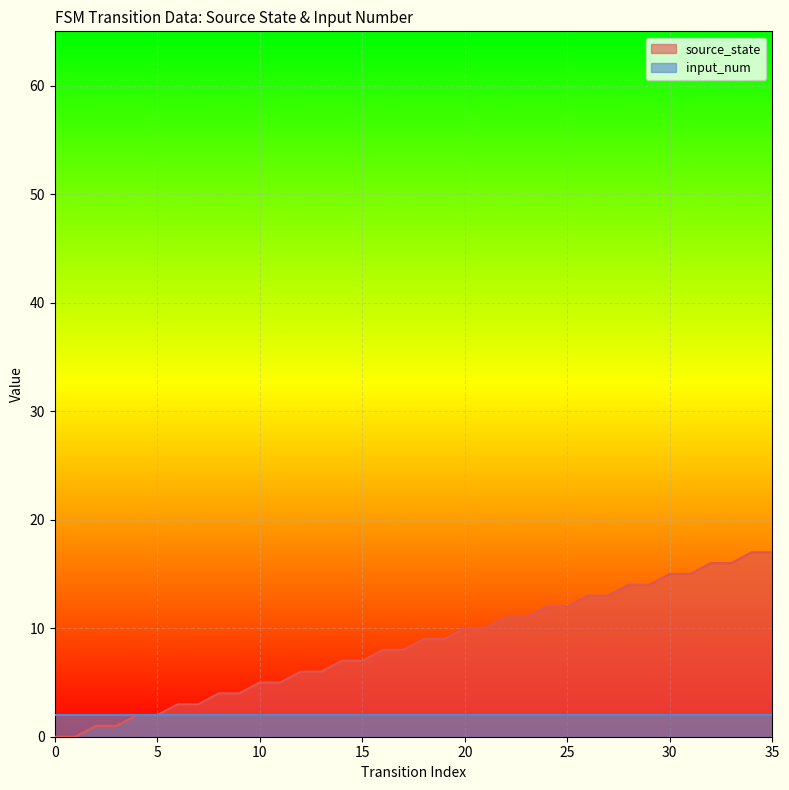

Reading left to right, extract all data points from this chart.

0=0	1=0	2=1	3=1	4=2	5=2	6=3	7=3	8=4	9=4	10=5	11=5	12=6	13=6	14=7	15=7	16=8	17=8	18=9	19=9	20=10	21=10	22=11	23=11	24=12	25=12	26=13	27=13	28=14	29=14	30=15	31=15	32=16	33=16	34=17	35=17